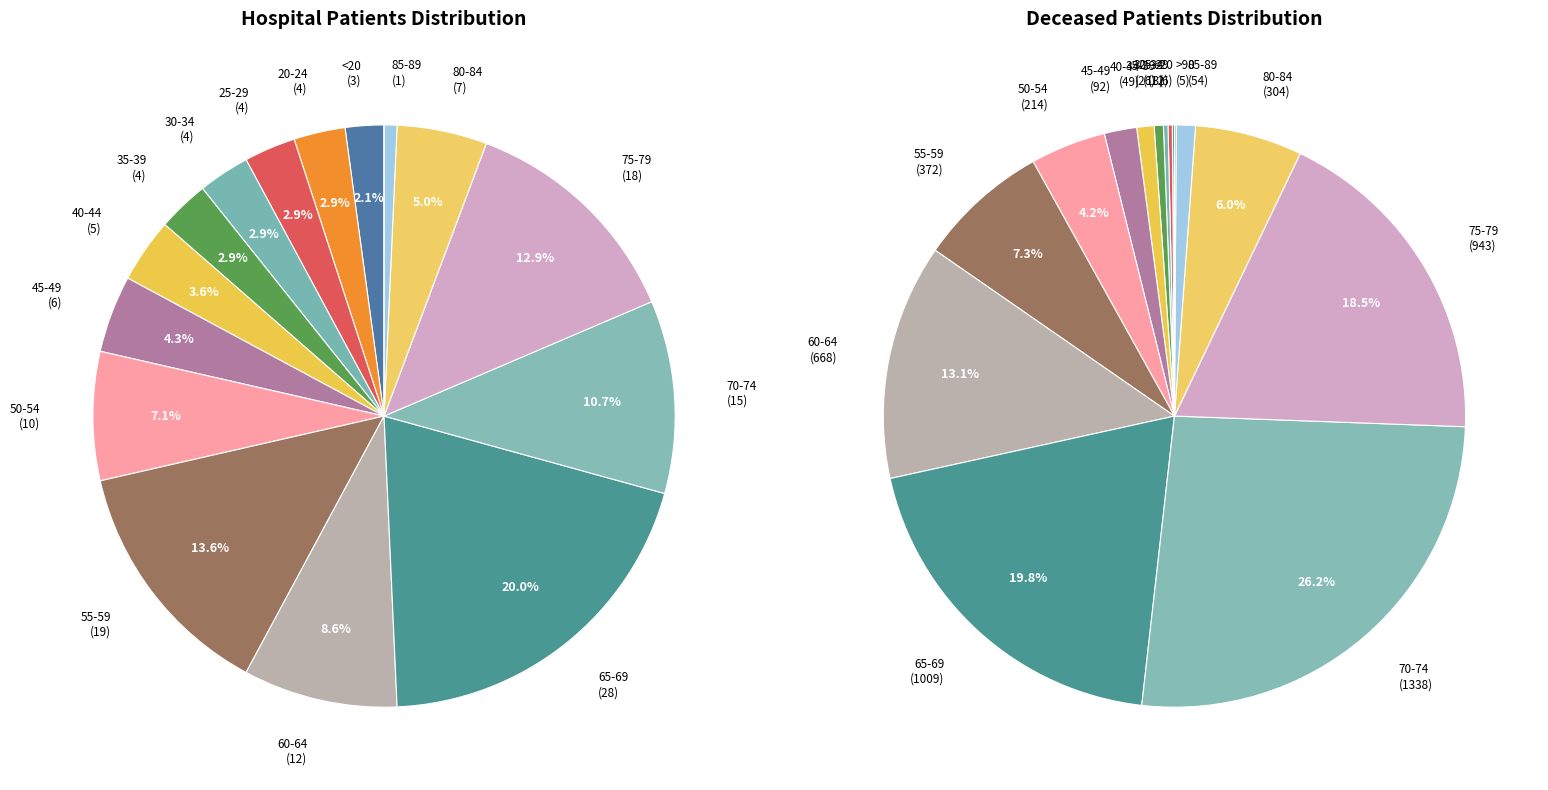

How many segments does this pie chart have?

16